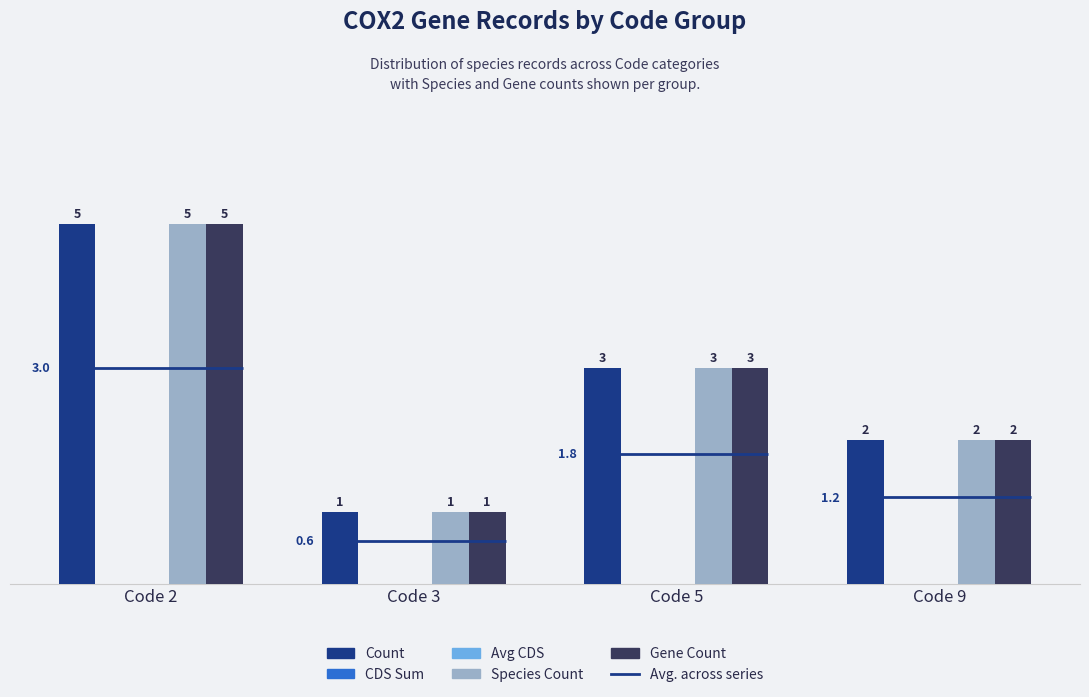

Where does the Count series first go above 3?

Code 2